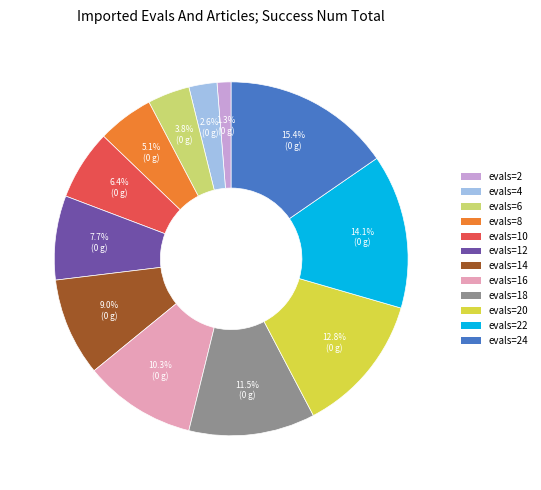

Is there a majority slice in this chart?

No